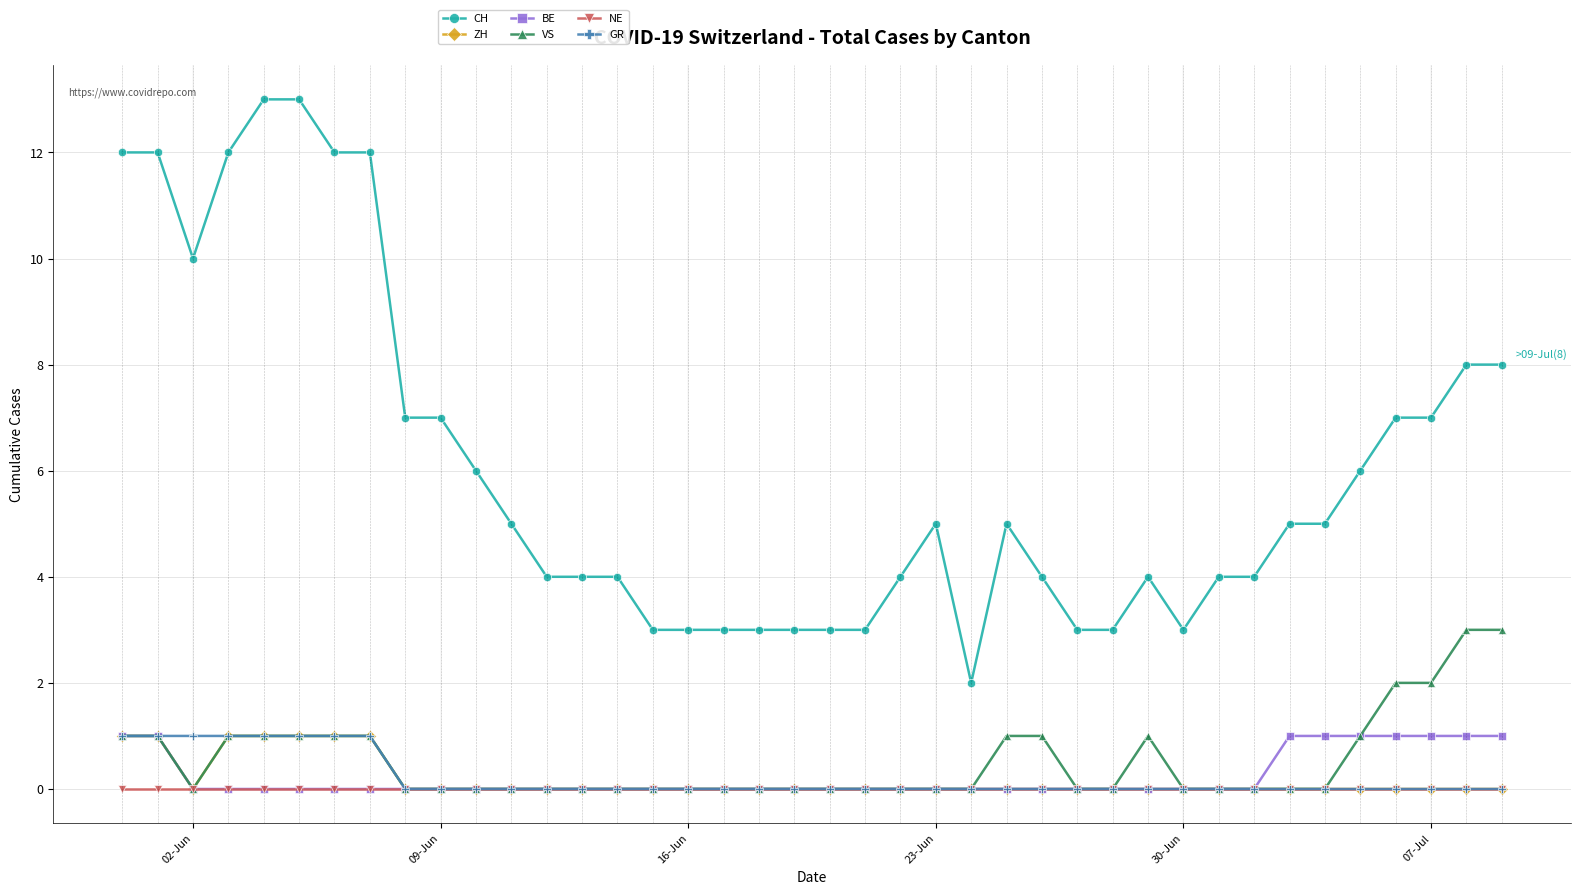

Which series has the largest total across all categories?

CH